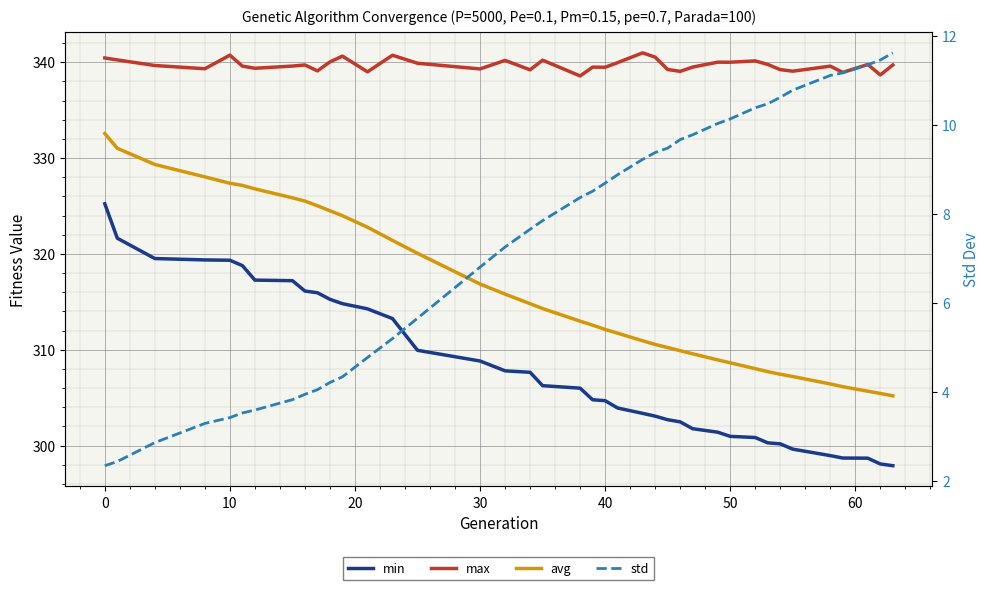

How many values in the avg series are below 312?

17